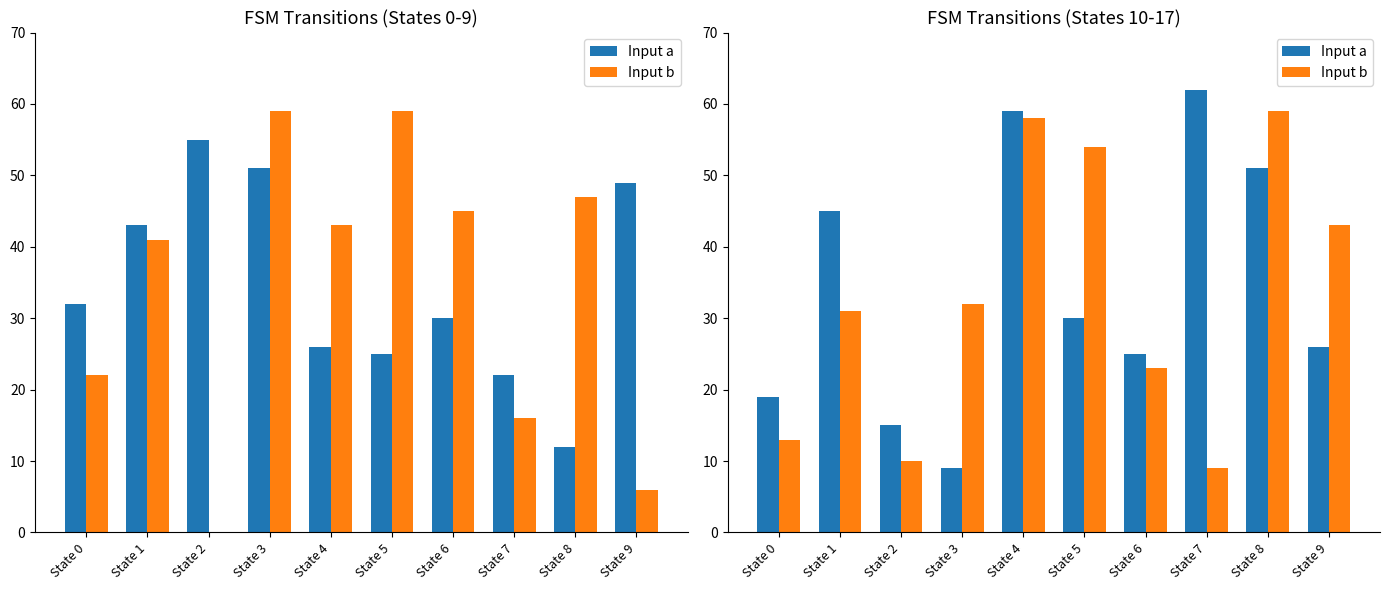

At which category is the sum across all series the highest?

State 4